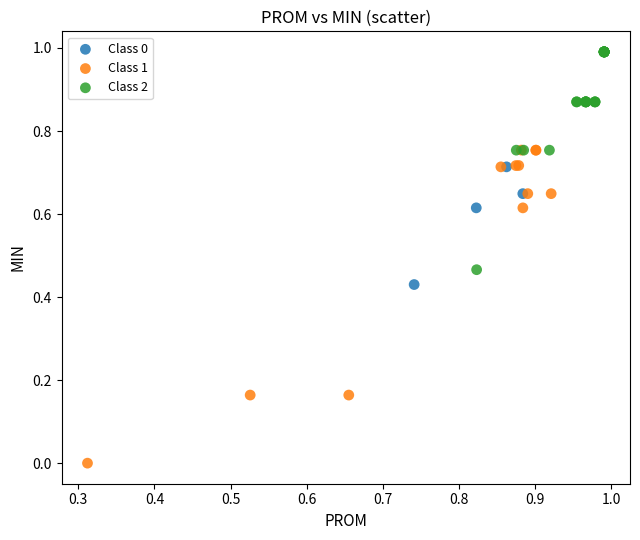

Which series reaches the minimum Y coordinate?

Class 1